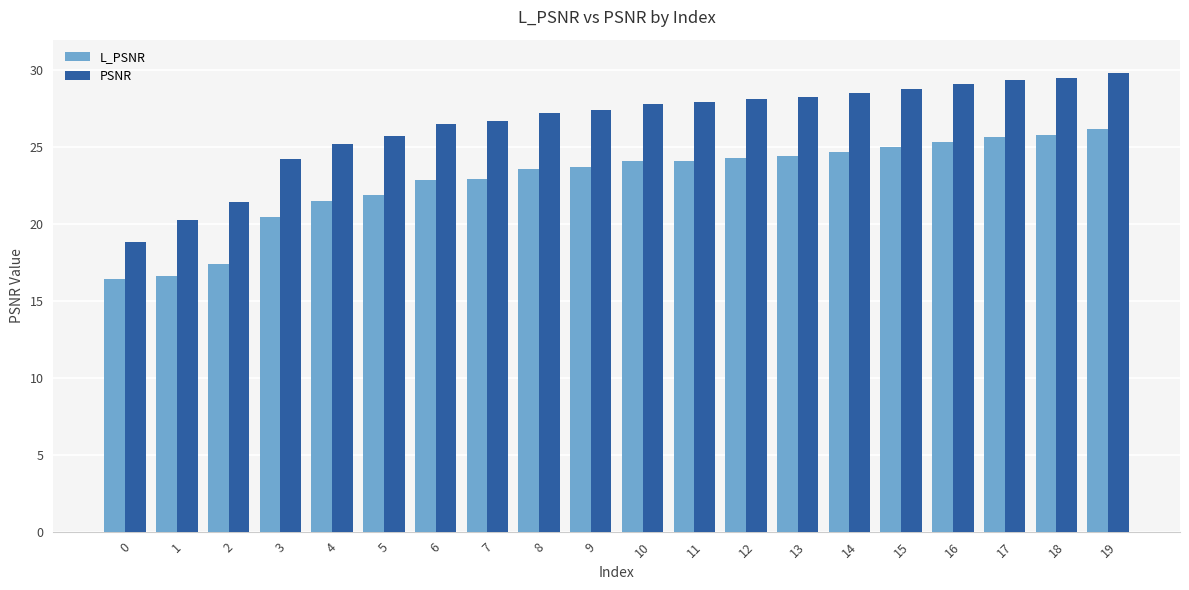

What is the average value of the L_PSNR series?

22.8